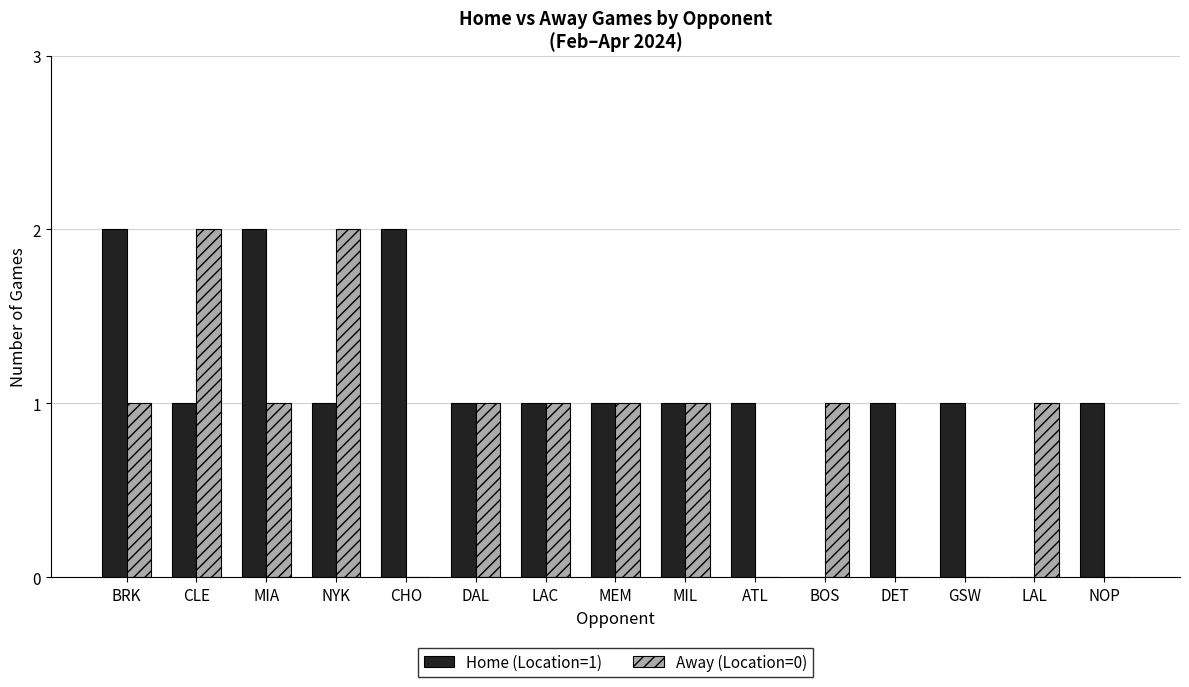

Which series has the largest total across all categories?

Home (Location=1)